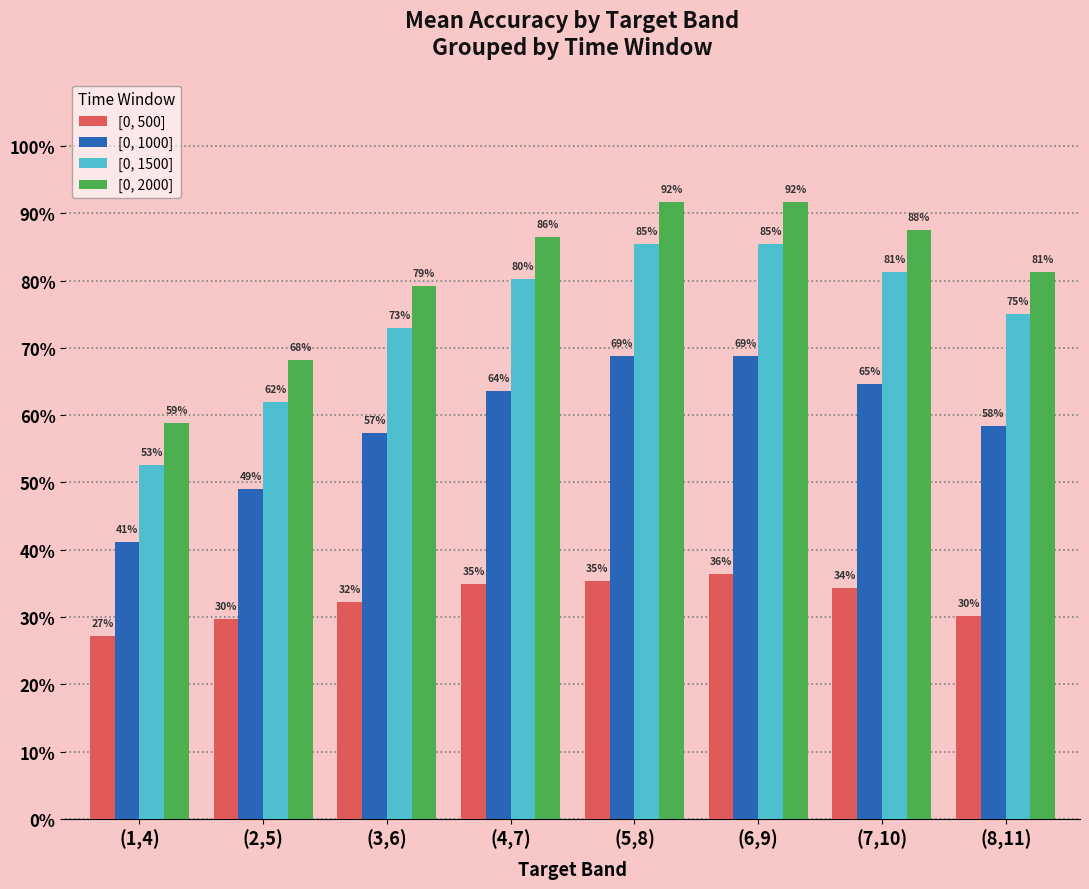

Read the [0, 1500] value at (3,6).

0.7